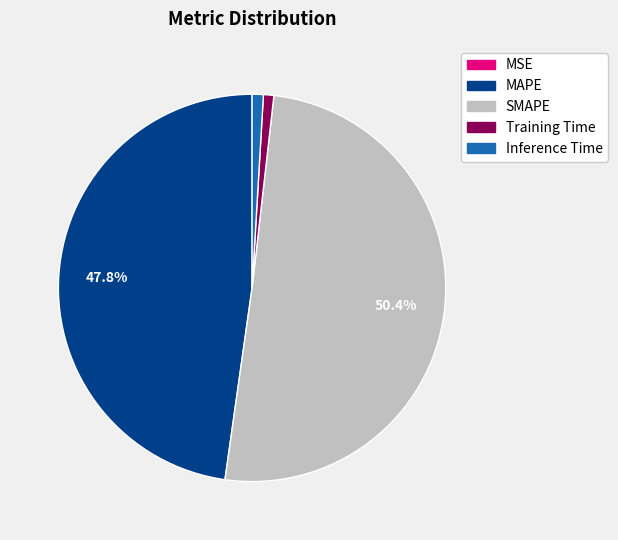

Between MAPE and Inference Time, which is larger?

MAPE